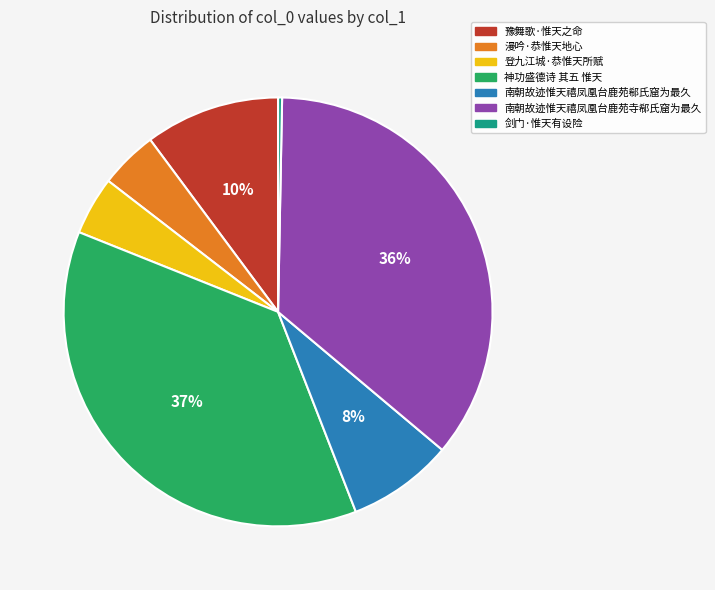

Count the number of slices in the pie.

7